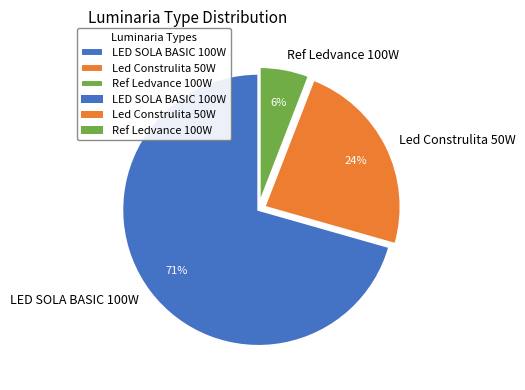

How many segments does this pie chart have?

3